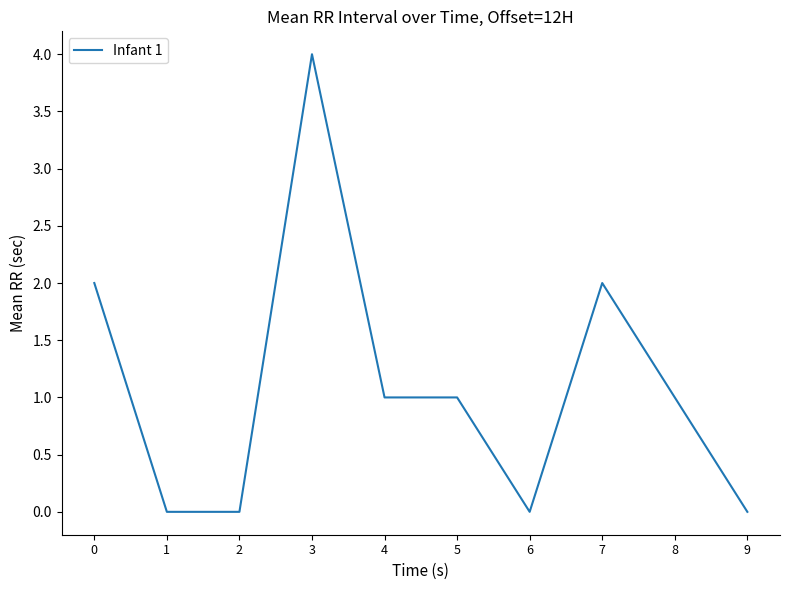

Reading right to left, extract all data points from this chart.

0	1	2	0	1	1	4	0	0	2